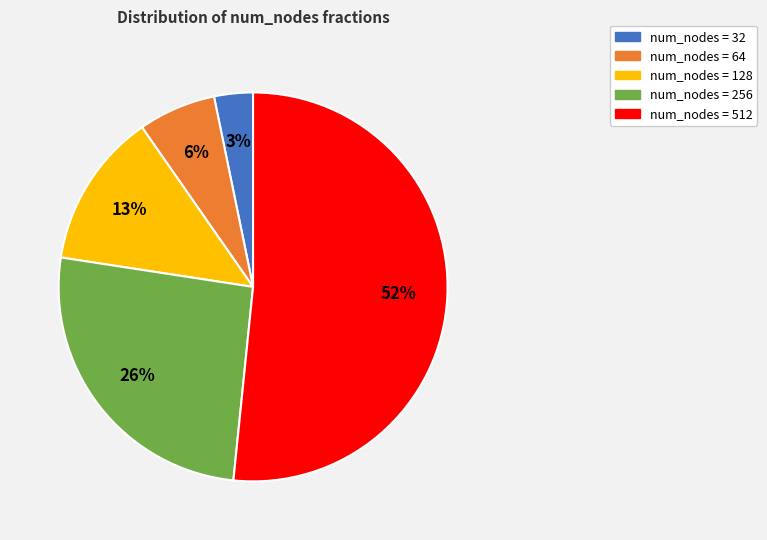

Is there any slice that represents more than half of the pie?

Yes